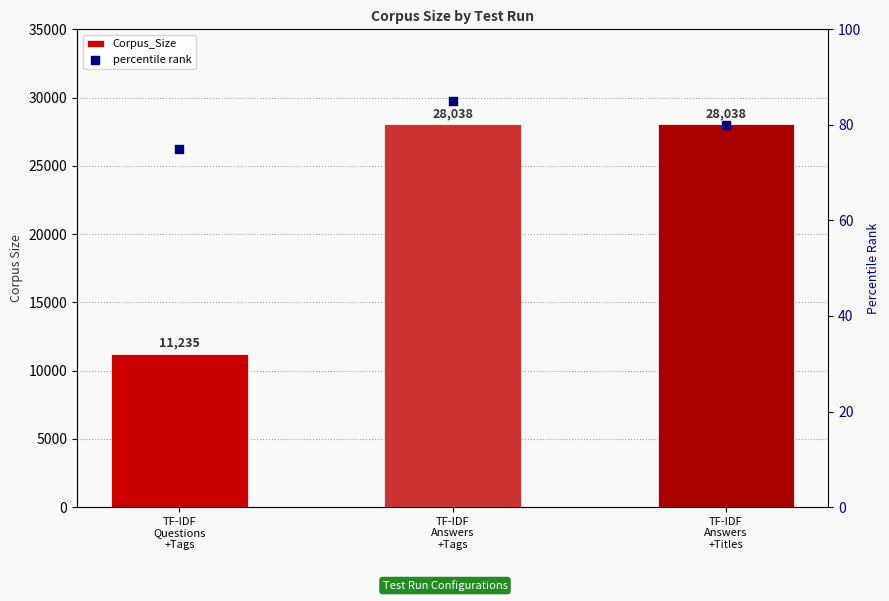

Which series has the largest total across all categories?

Corpus_Size